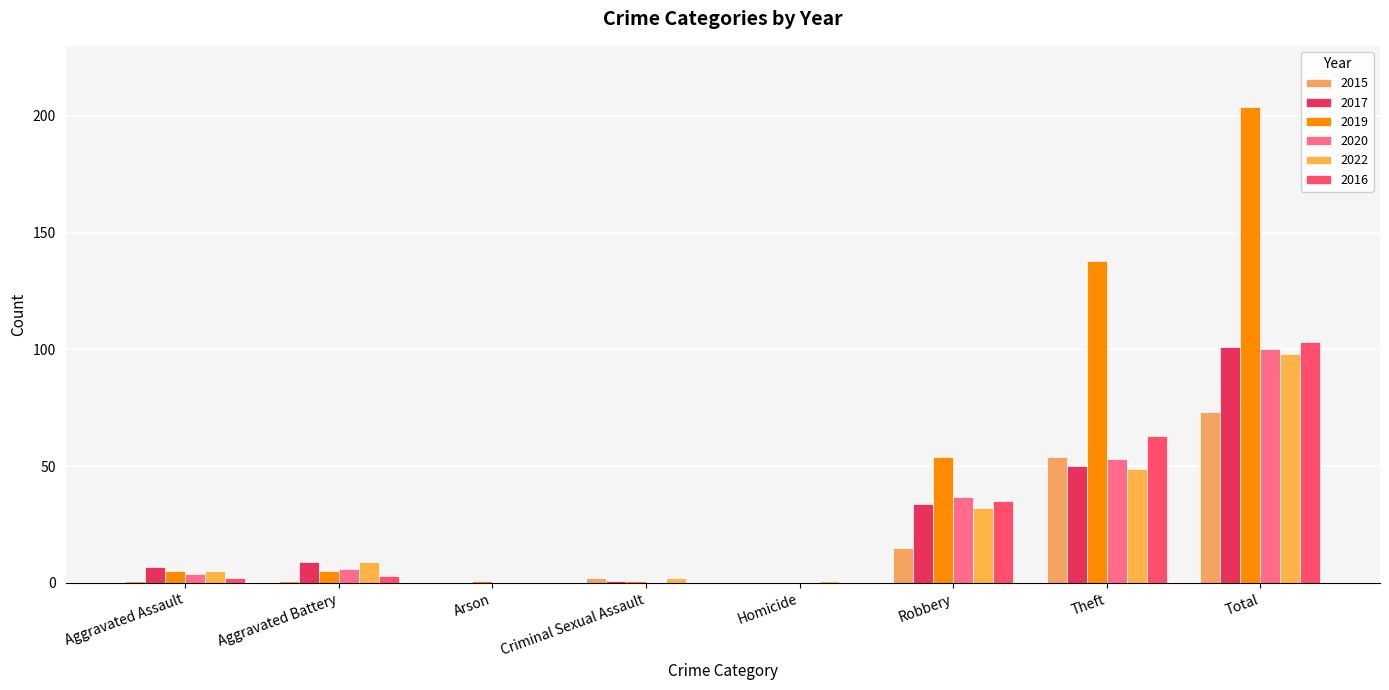

Rank the series by their maximum value, from highest to lowest.

2019, 2016, 2017, 2020, 2022, 2015